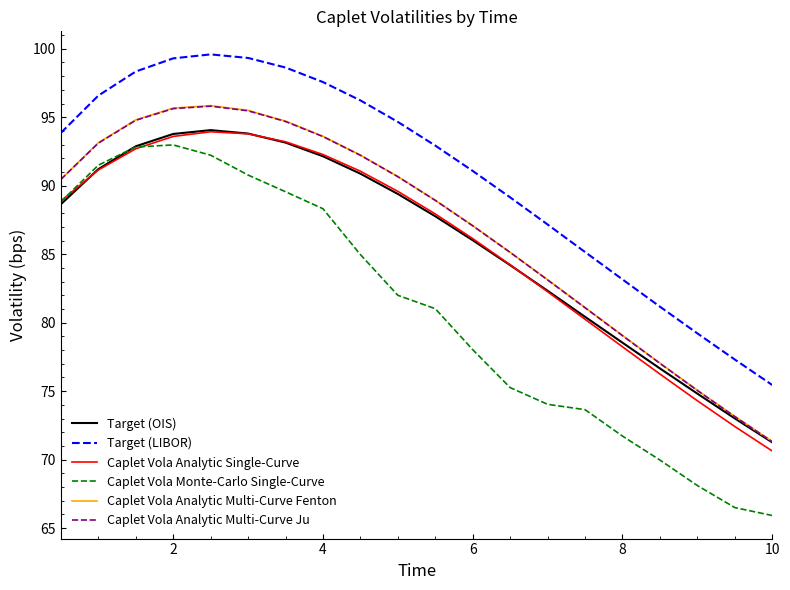

Which series has the widest spread of values?

Caplet Vola Monte-Carlo Single-Curve